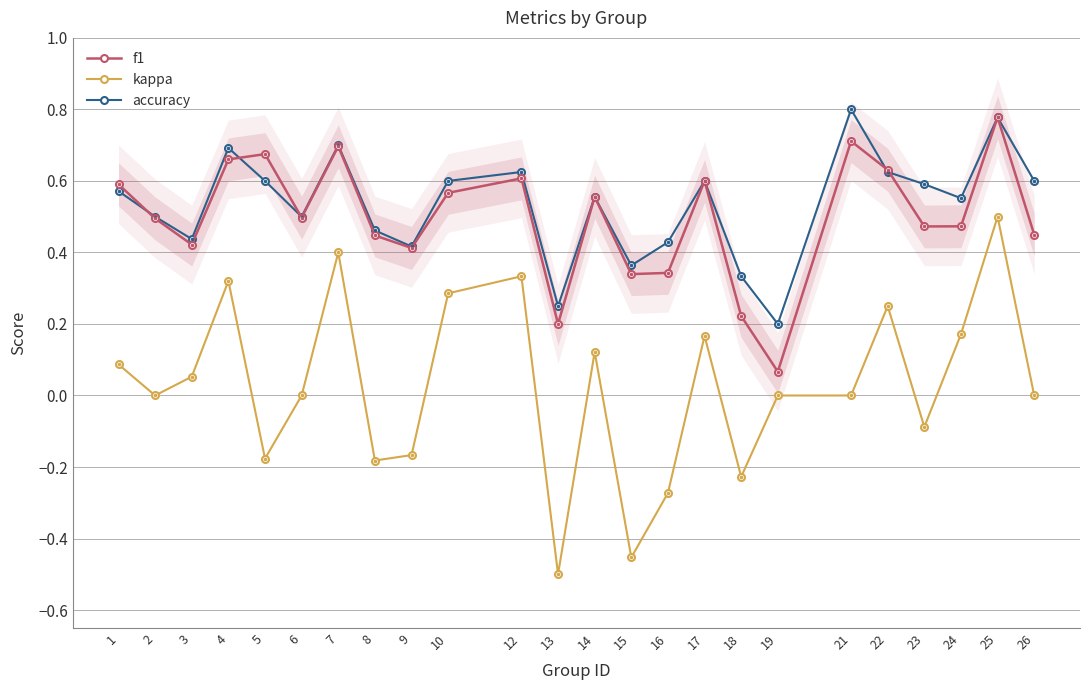

Does the chart display data point markers on the line(s)?

Yes